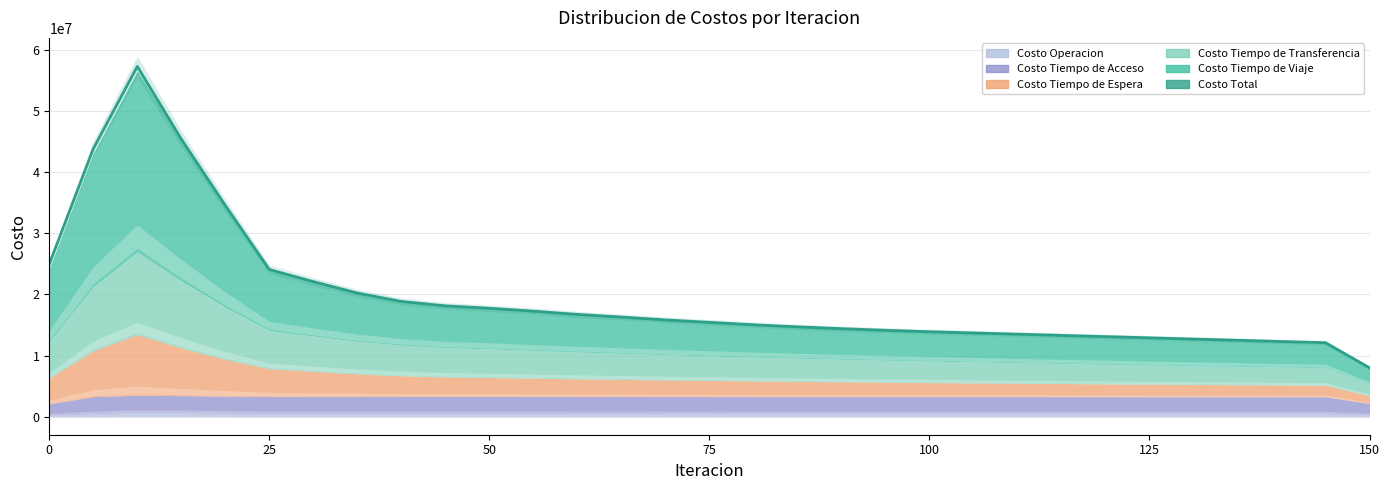

Is it true that the value at 16 is 8765558.0?

False